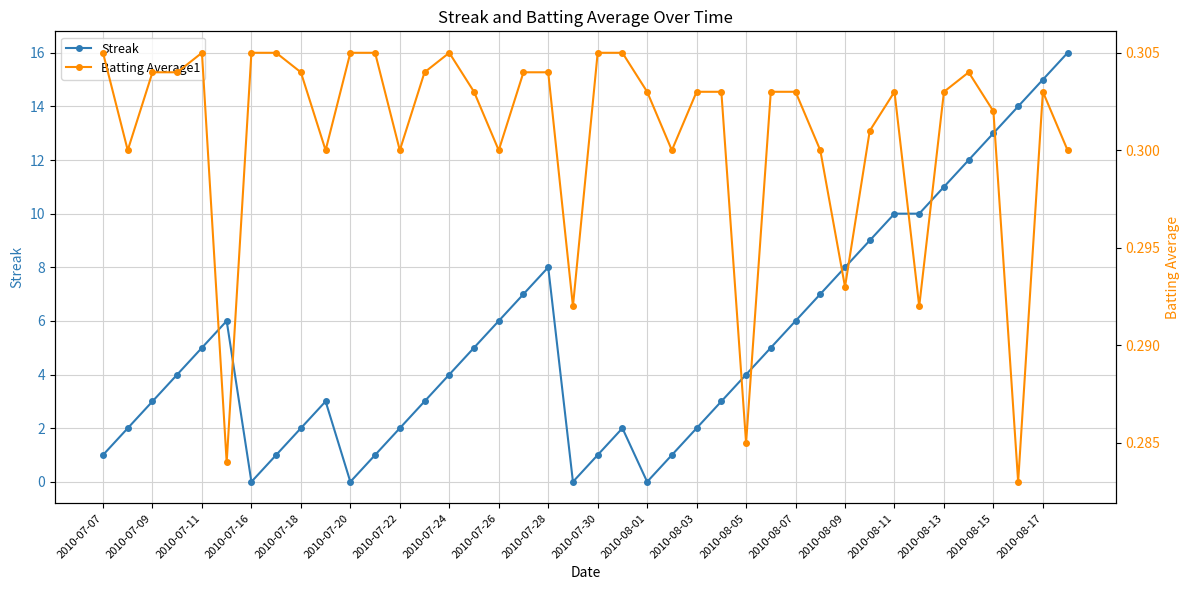

The Streak series shows 8 at 2010-07-26. True or false?

False